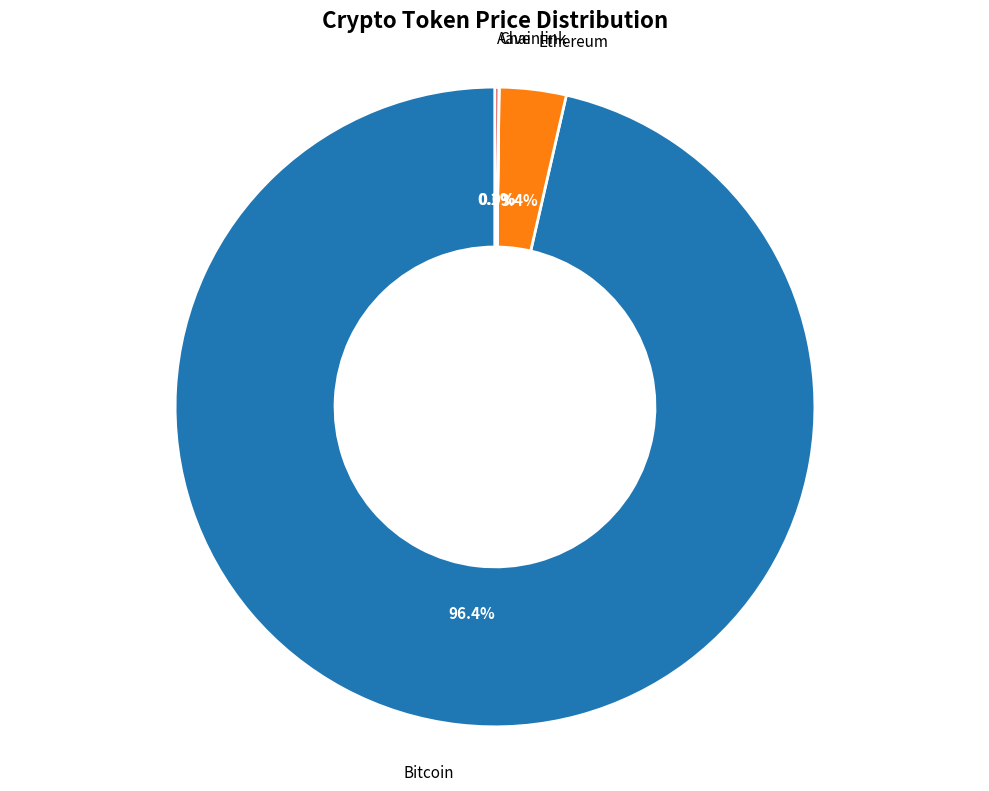

Is there a majority slice in this chart?

Yes